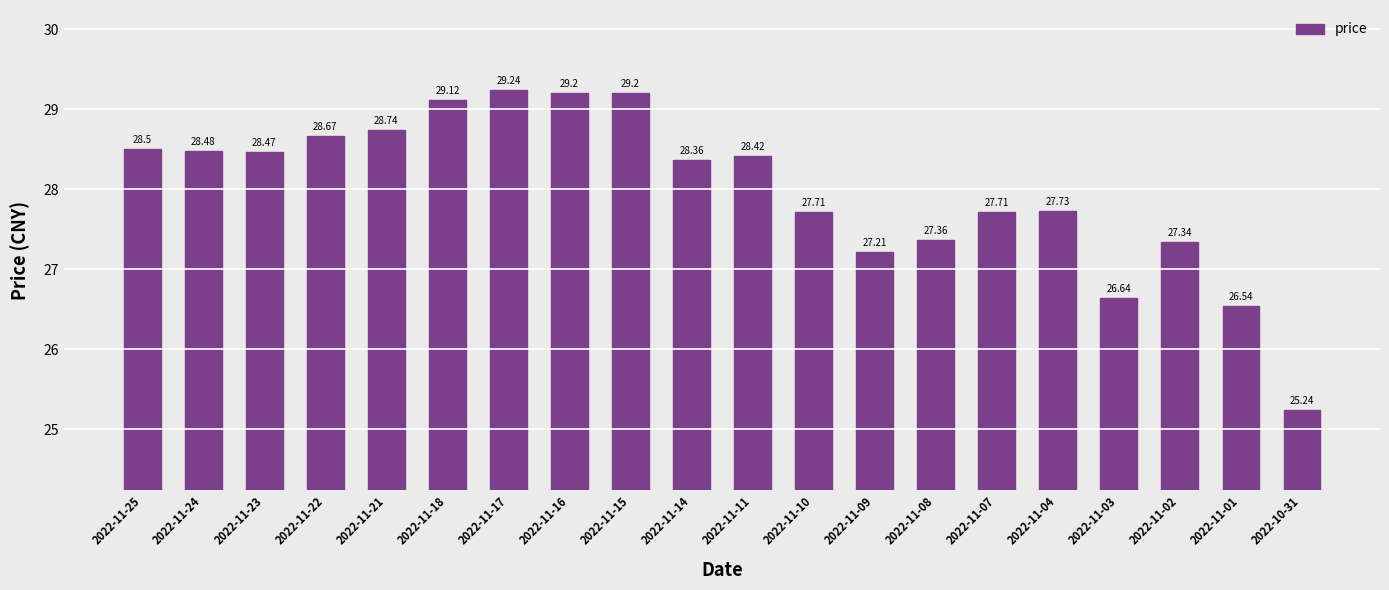

At which label is the value closest to 27?

2022-11-09